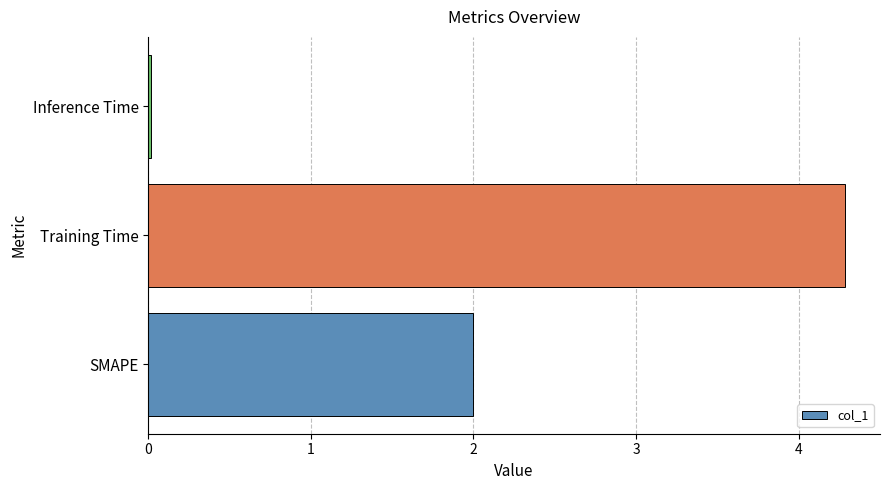

True or false: the data shows 6.1 at Training Time.

False